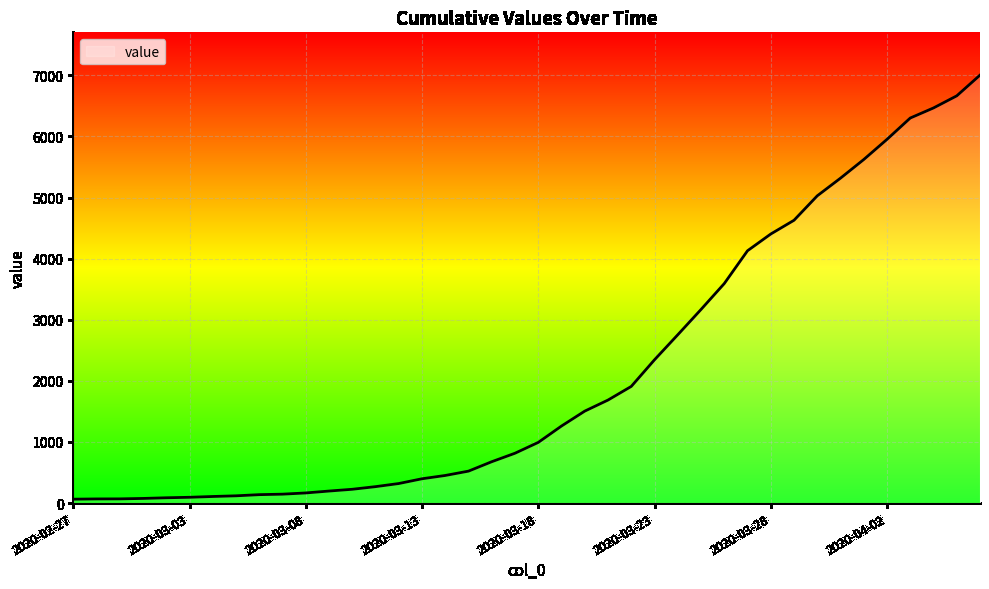

What is the greatest value displayed?

7003